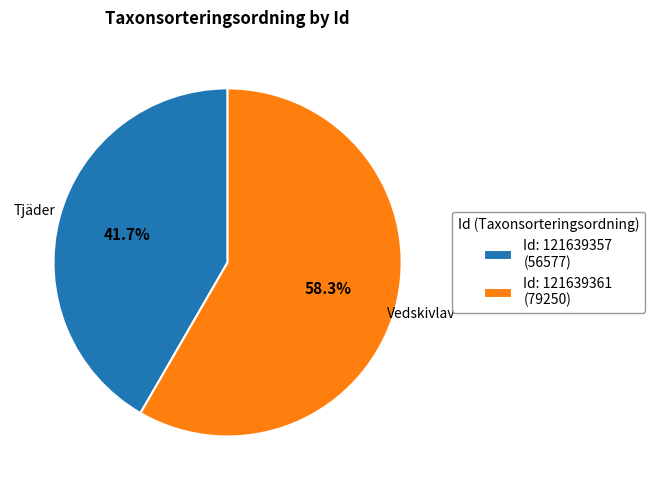

How many slices are in this pie chart?

2